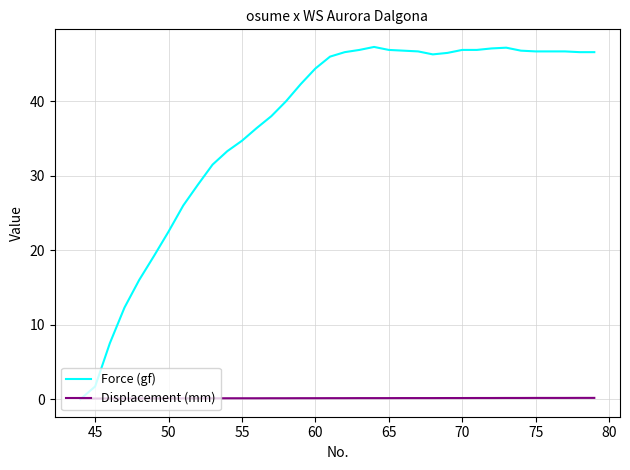

List the series in order of their overall mean, lowest first.

Displacement (mm), Force (gf)